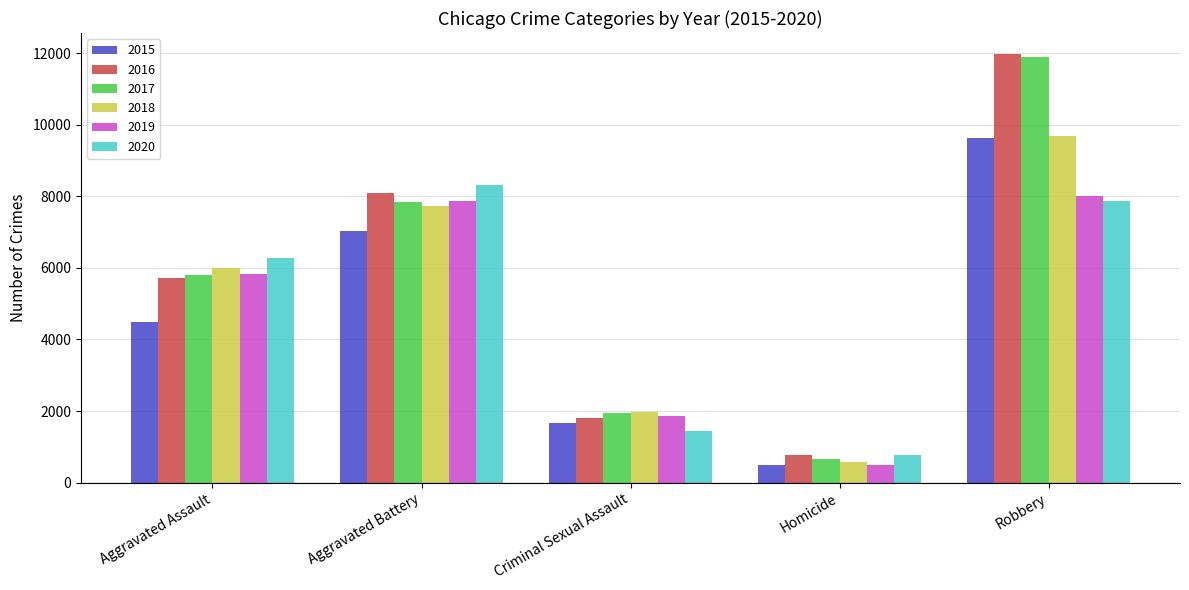

Which category has the lowest value across all series?

Homicide